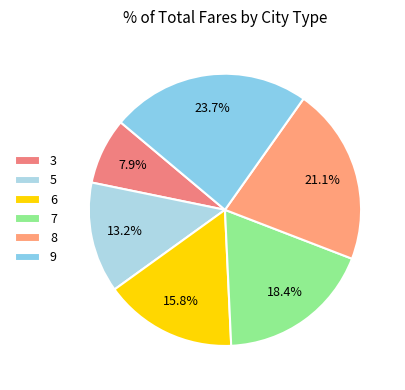

Is there a majority slice in this chart?

No